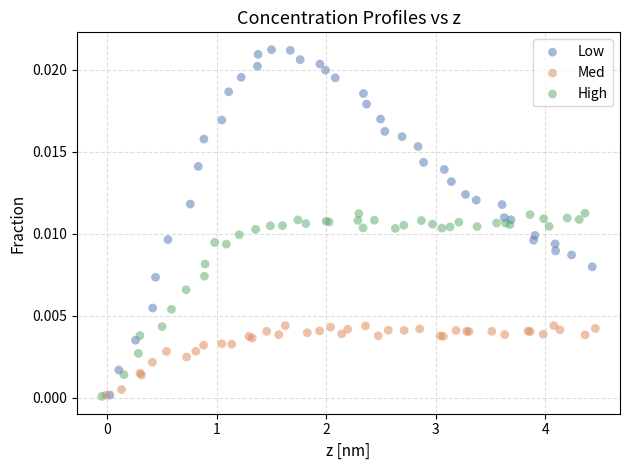

Which series reaches the maximum Y coordinate?

Low